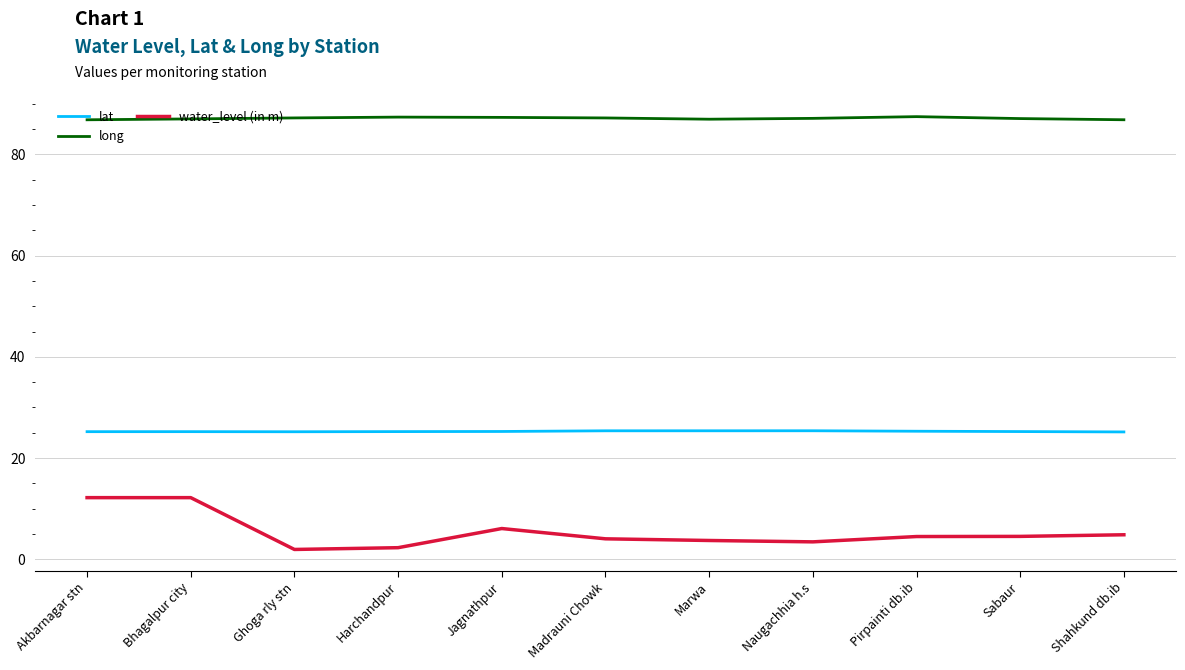

What value does the water_level (in m) series have at Pirpainti db.ib?

4.5